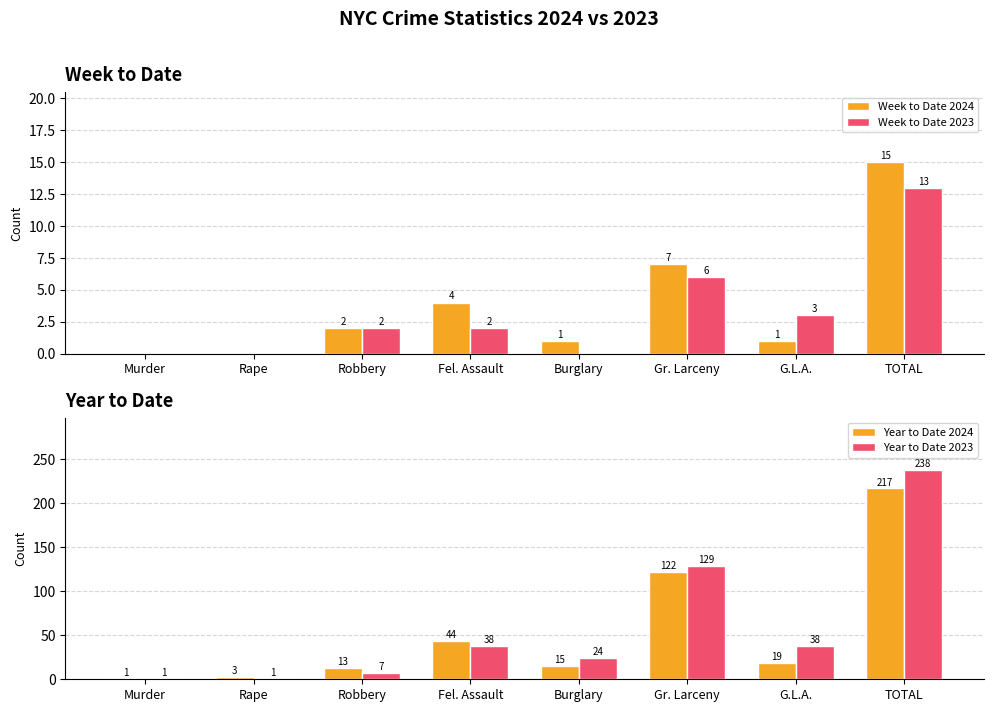

Reading left to right, what are all the values shown in this chart?

Week to Date 2024: 0	0	2	4	1	7	1	15
Week to Date 2023: 0	0	2	2	0	6	3	13
Year to Date 2024: 1	3	13	44	15	122	19	217
Year to Date 2023: 1	1	7	38	24	129	38	238